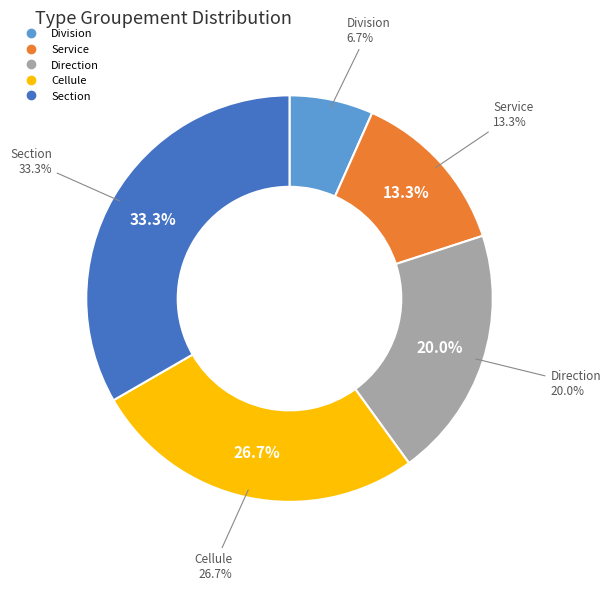

To the nearest percent, what is the difference between the largest and smallest slice percentages?

27%